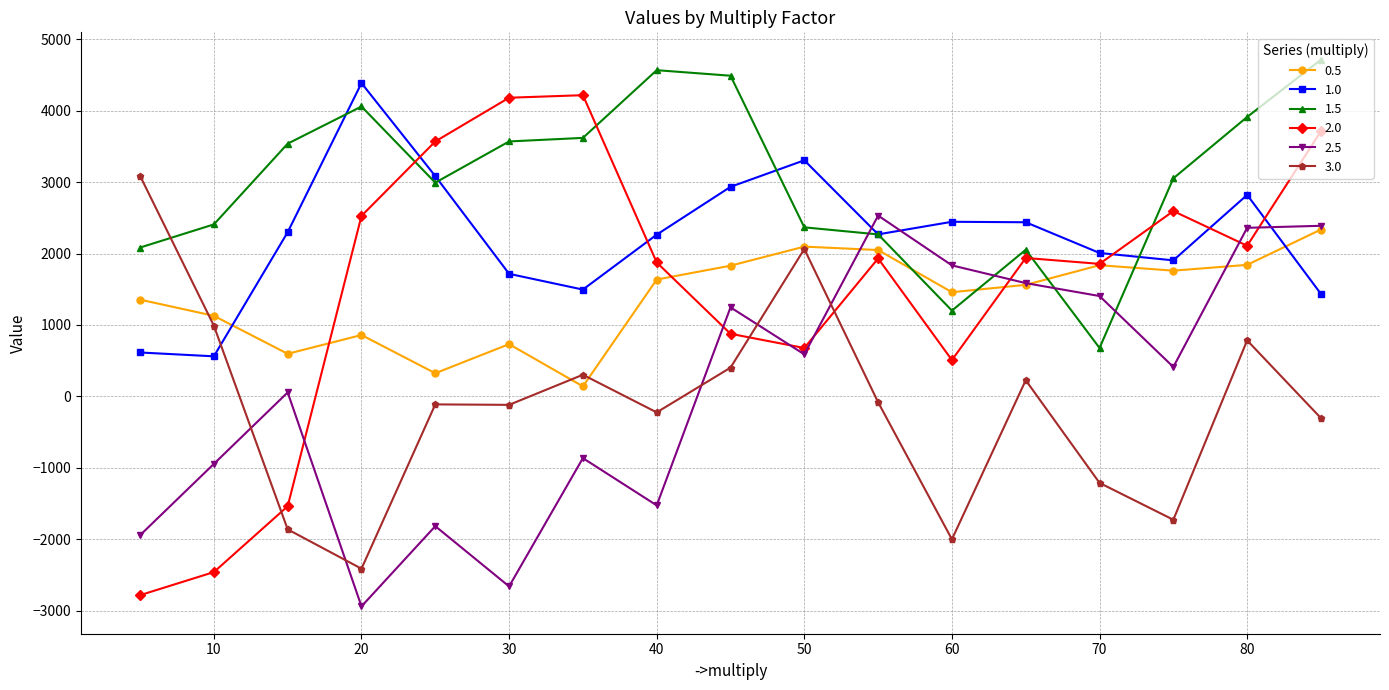

Which series has the largest range (max minus min)?

2.0